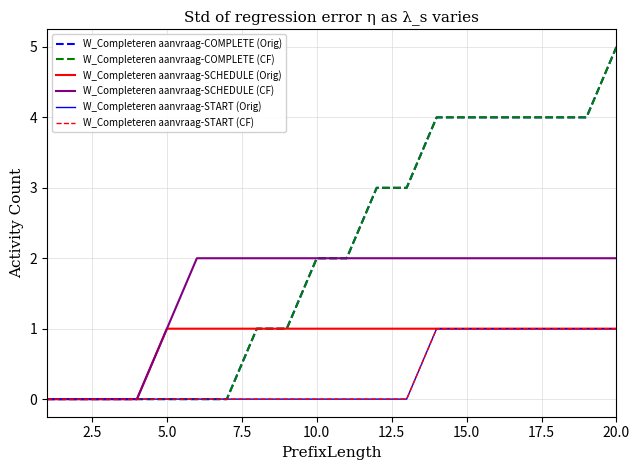

How many lines are shown in the chart?

6